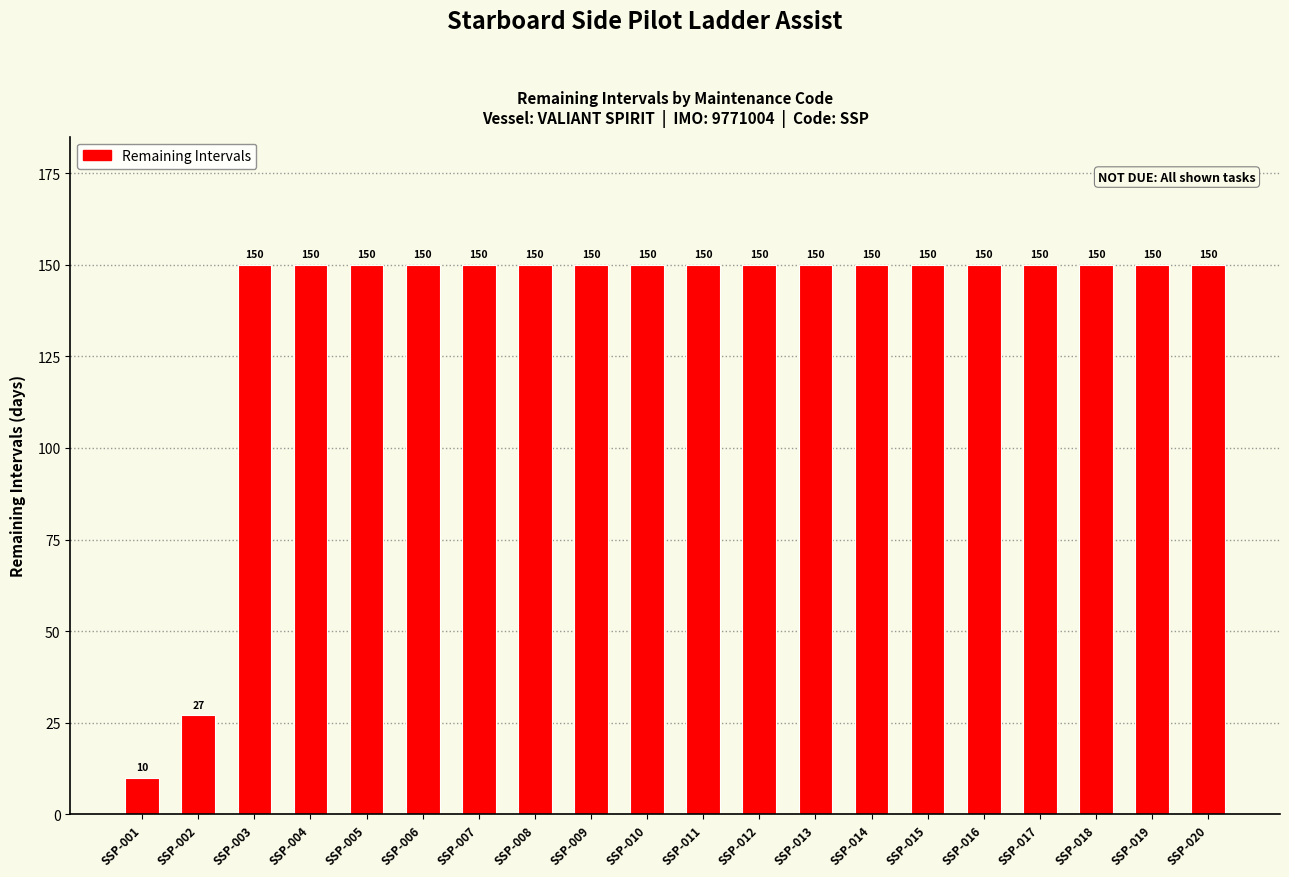

How many bars are there in total?

20